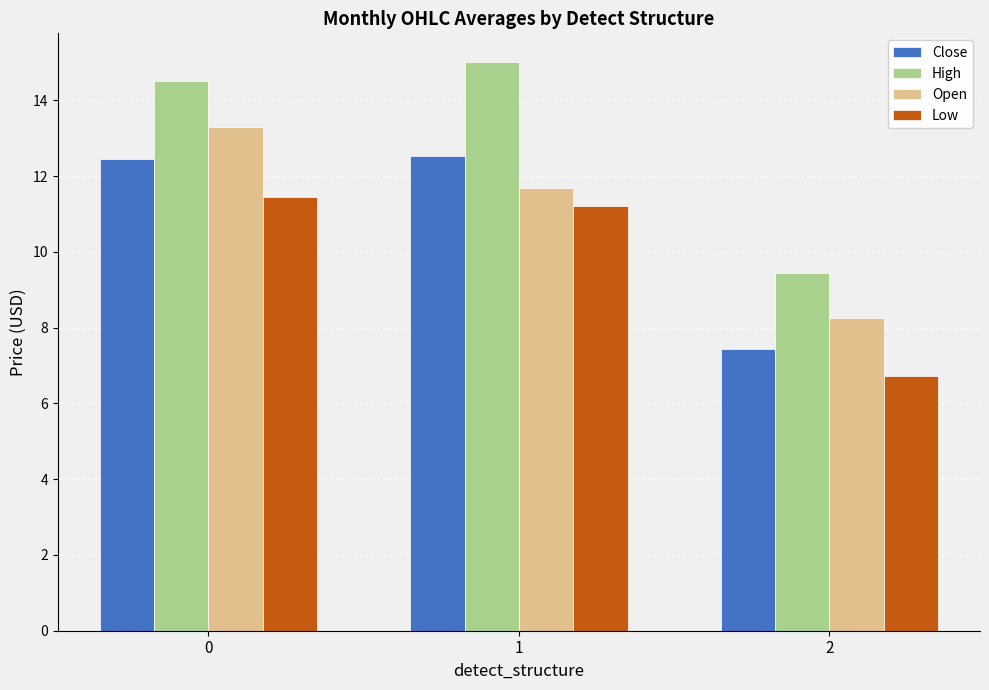

Reading left to right, list all the values displayed in this chart.

Close: 12.5	12.5	7.4
High: 14.5	15.0	9.4
Open: 13.3	11.7	8.2
Low: 11.4	11.2	6.7